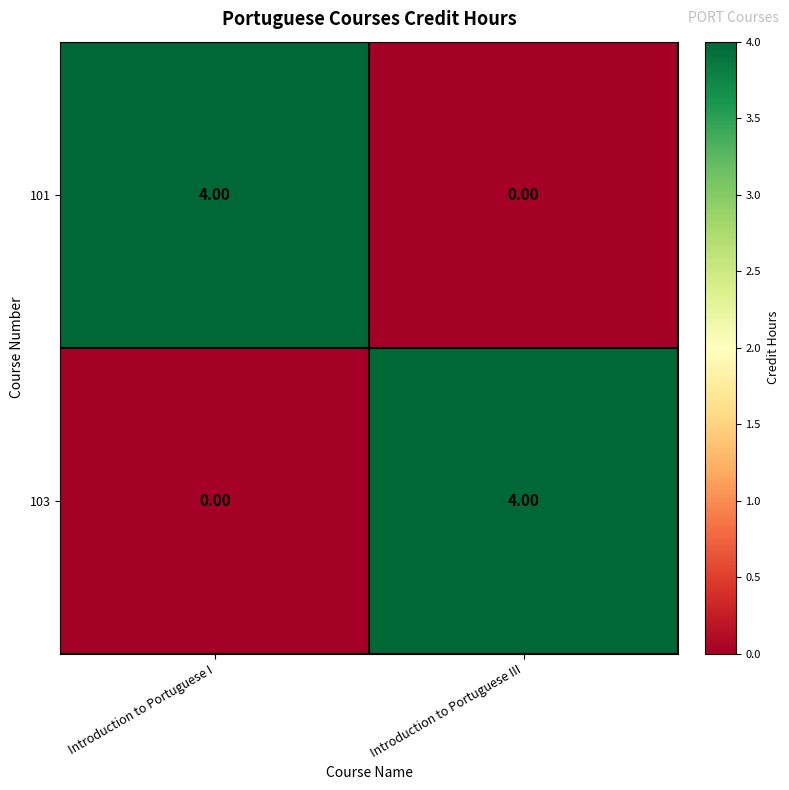

What is the difference between the maximum and minimum values in the 103 series?

4